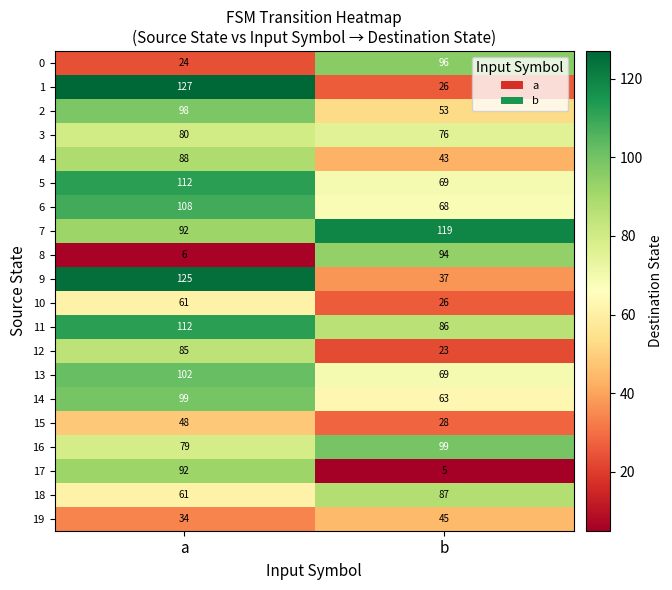

The value of 15 at b is 37. True or false?

False